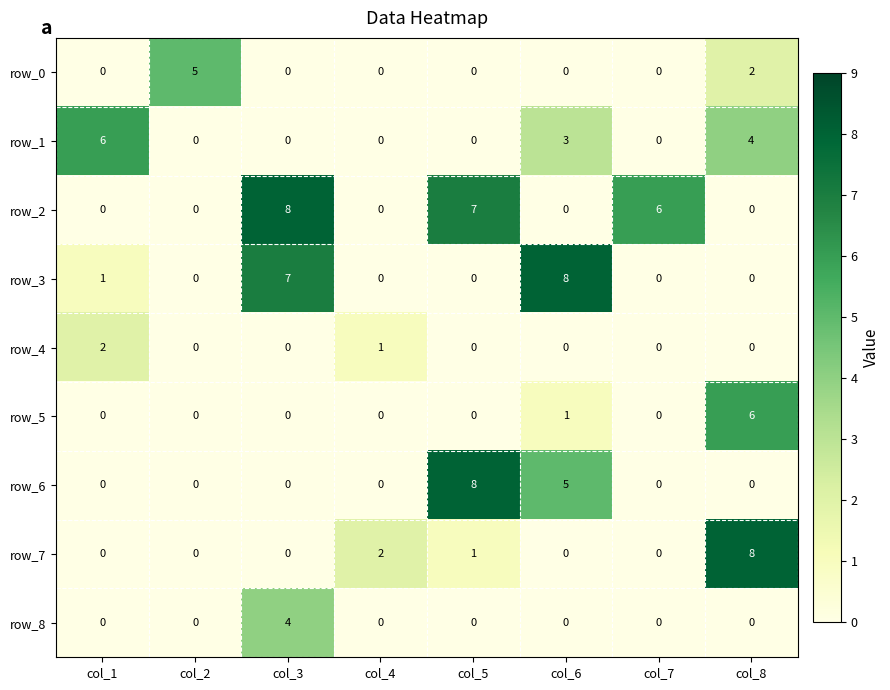

What is the greatest value displayed?

8